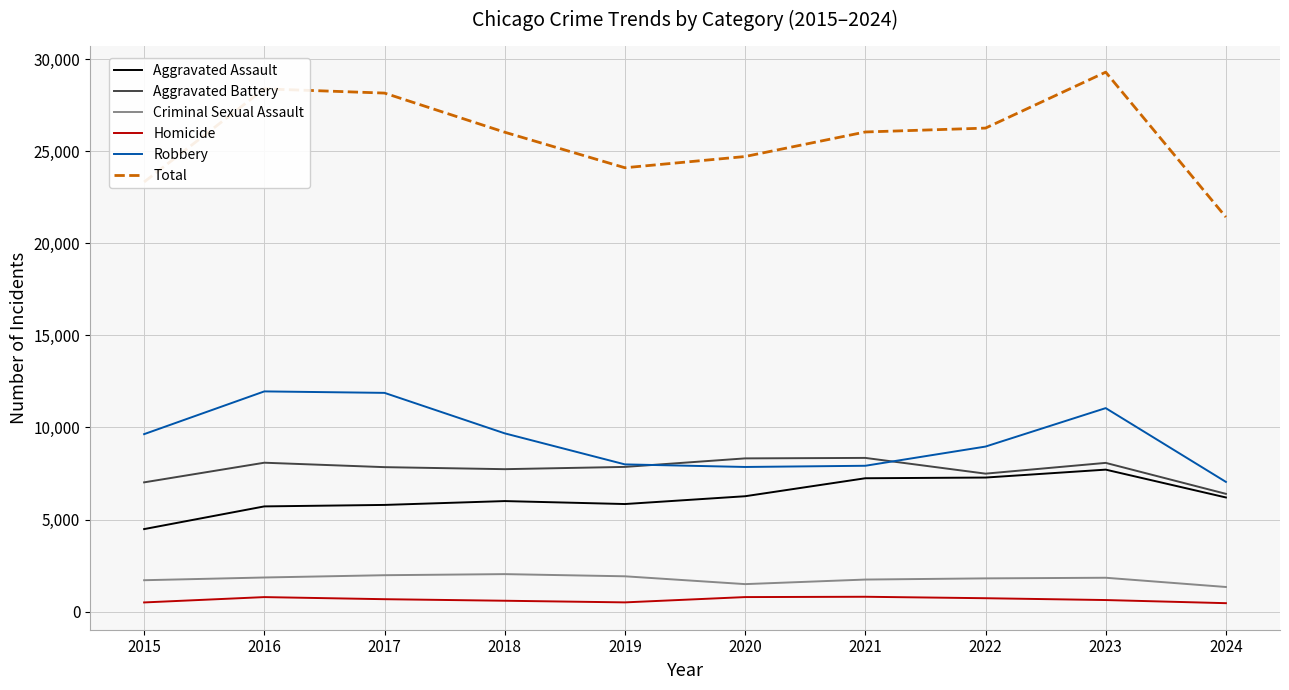

Which series has the largest total across all categories?

Total